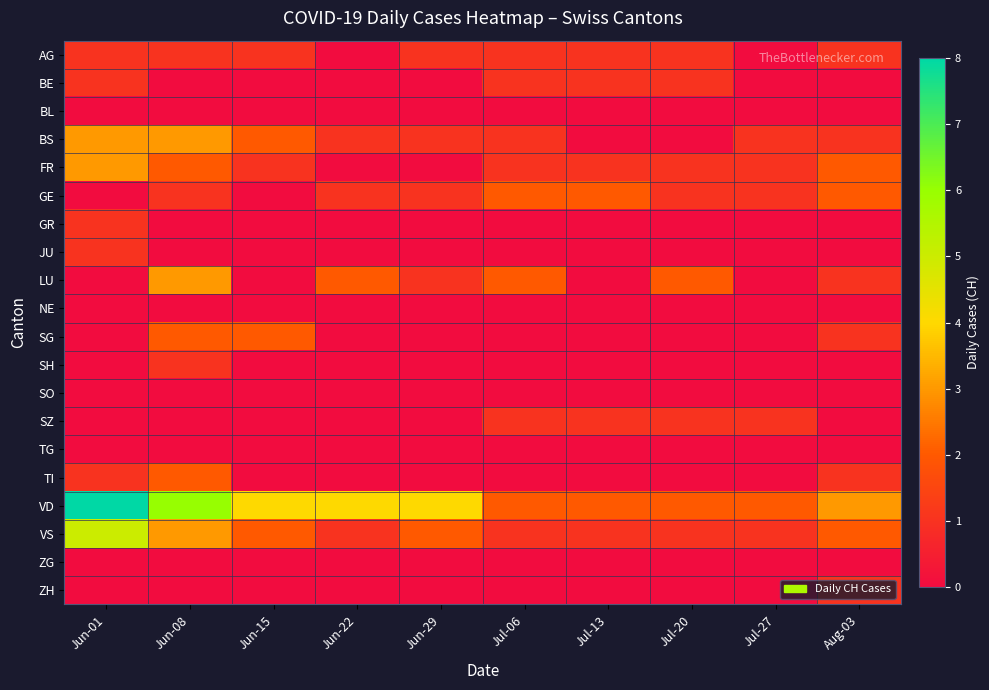

Which label corresponds to the largest value in the chart?

Jun-01